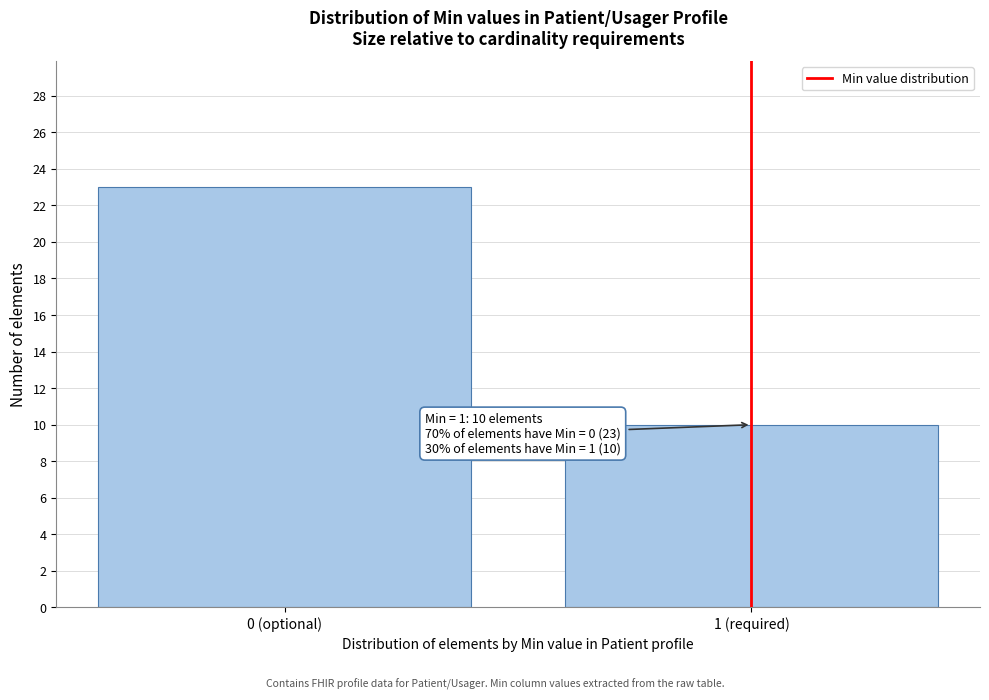

Reading left to right, extract all data points from this chart.

23	10